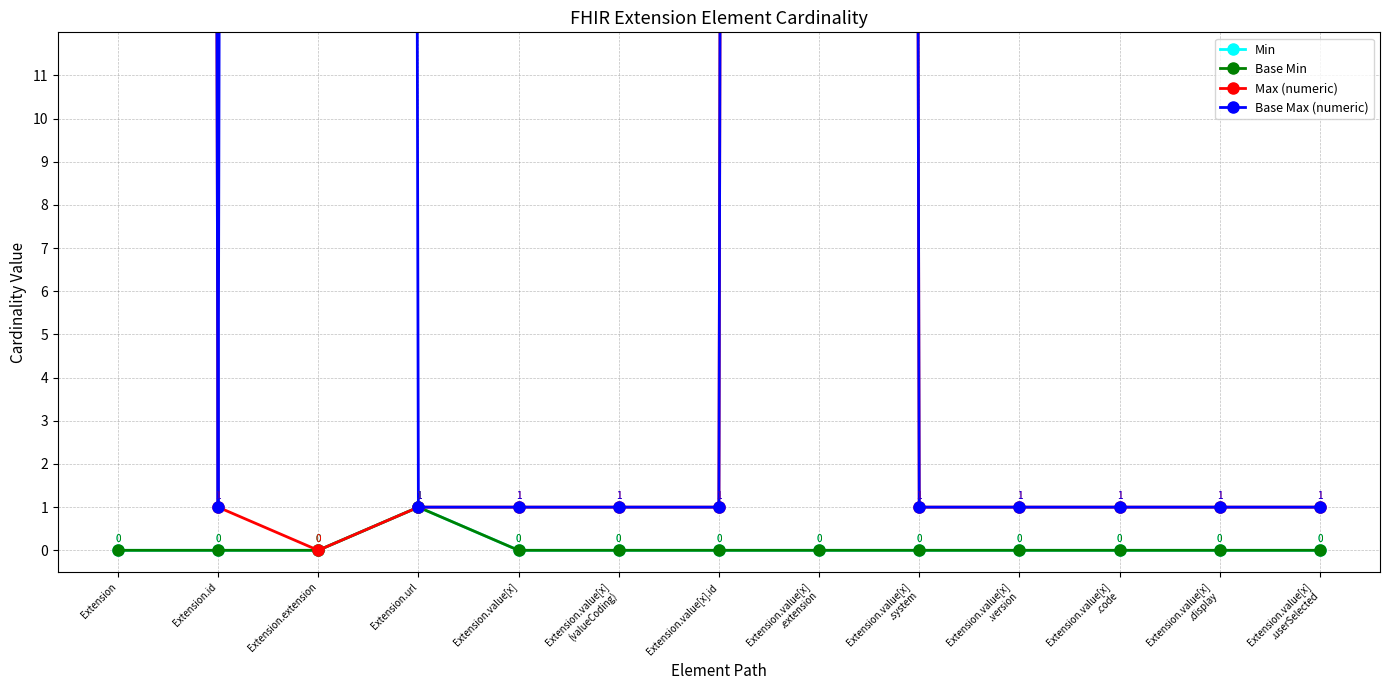

True or false: Base Max (numeric) and Min cross at least once.

False